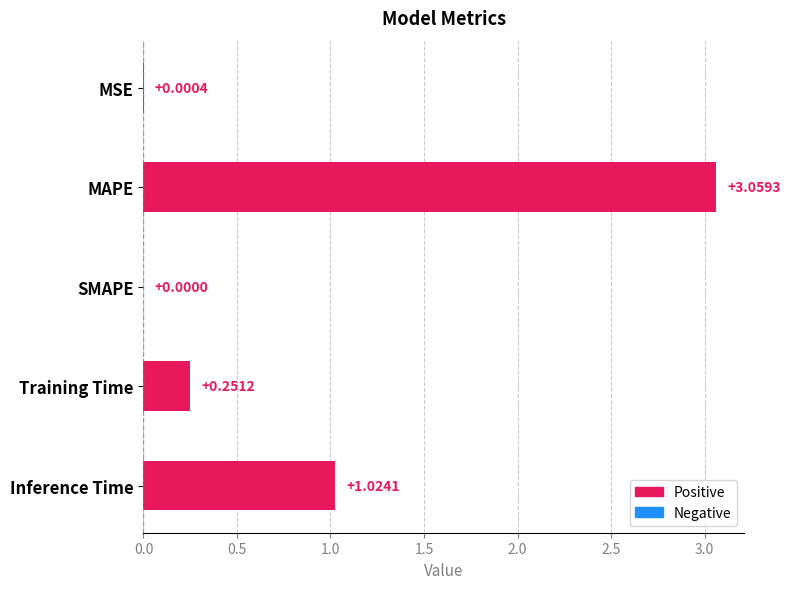

Are the bars grouped side by side (vs. stacked)?

No